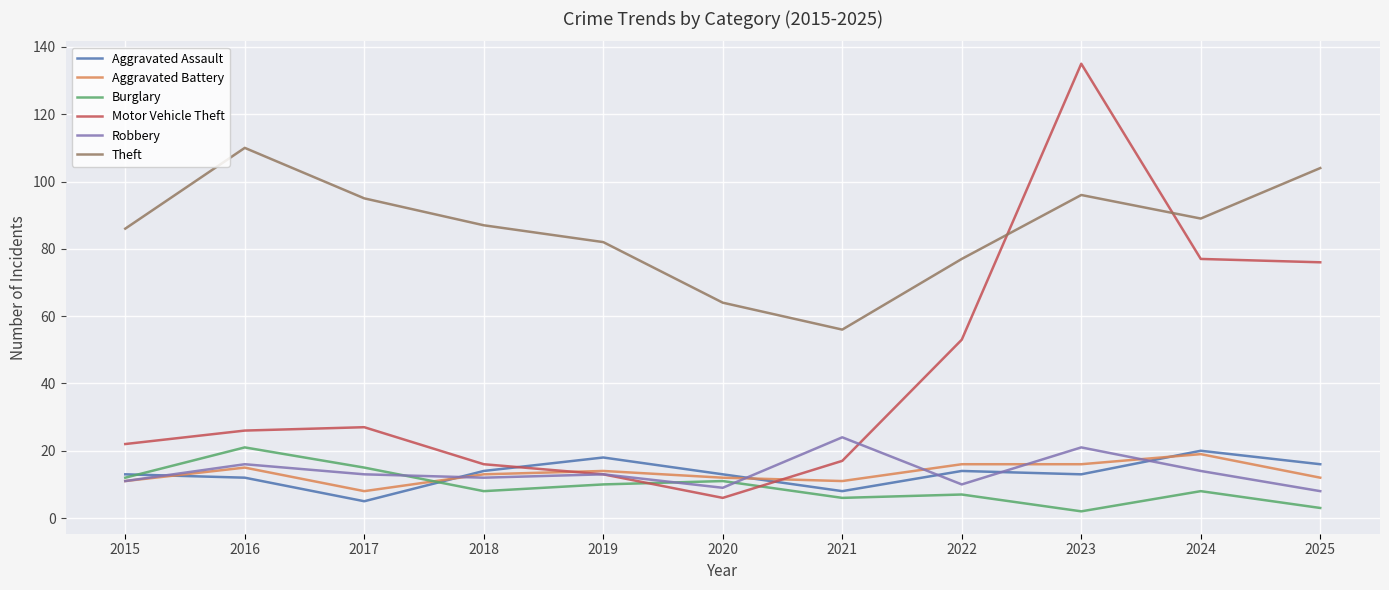

Read the Motor Vehicle Theft value at 2017.

27